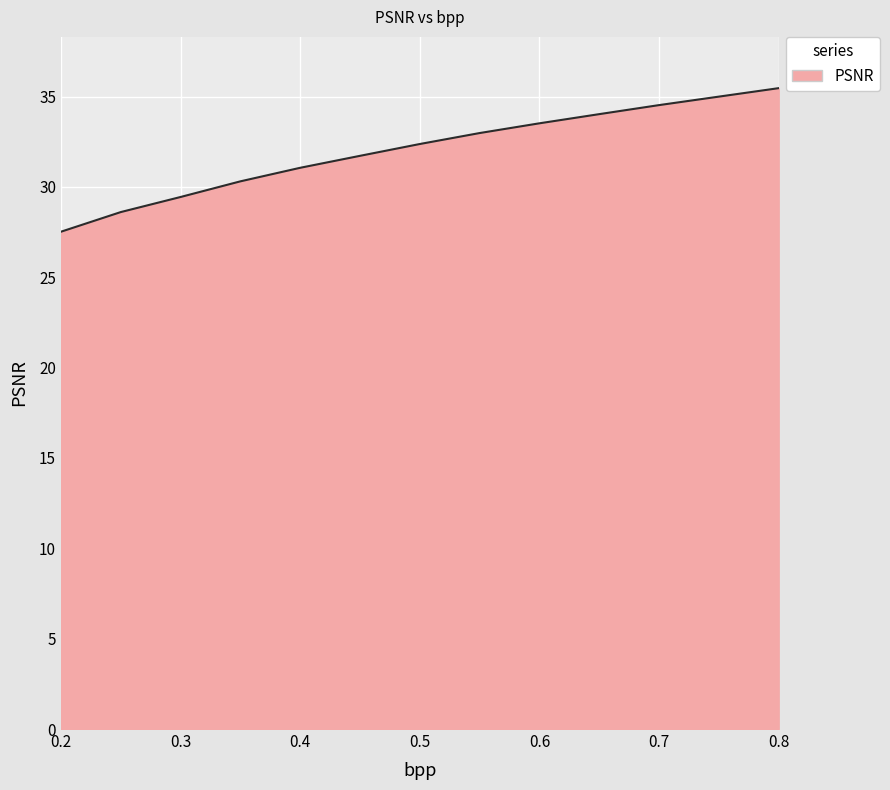

Does the chart display data point markers on the line(s)?

No